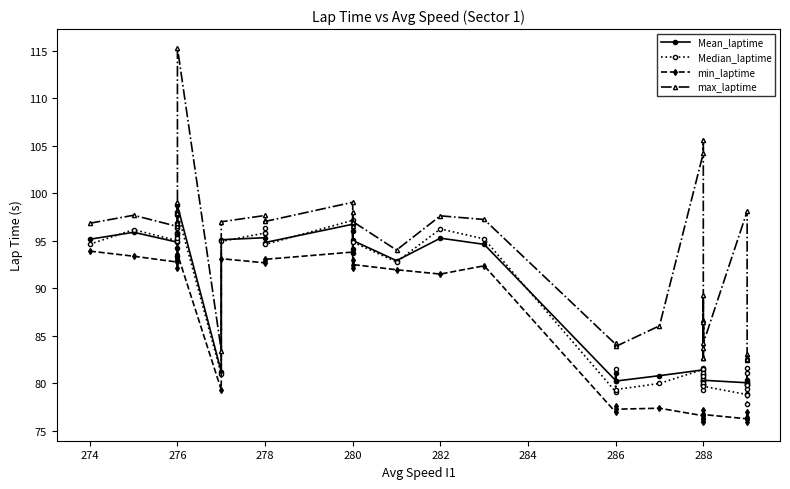

How many distinct data groups are displayed?

4